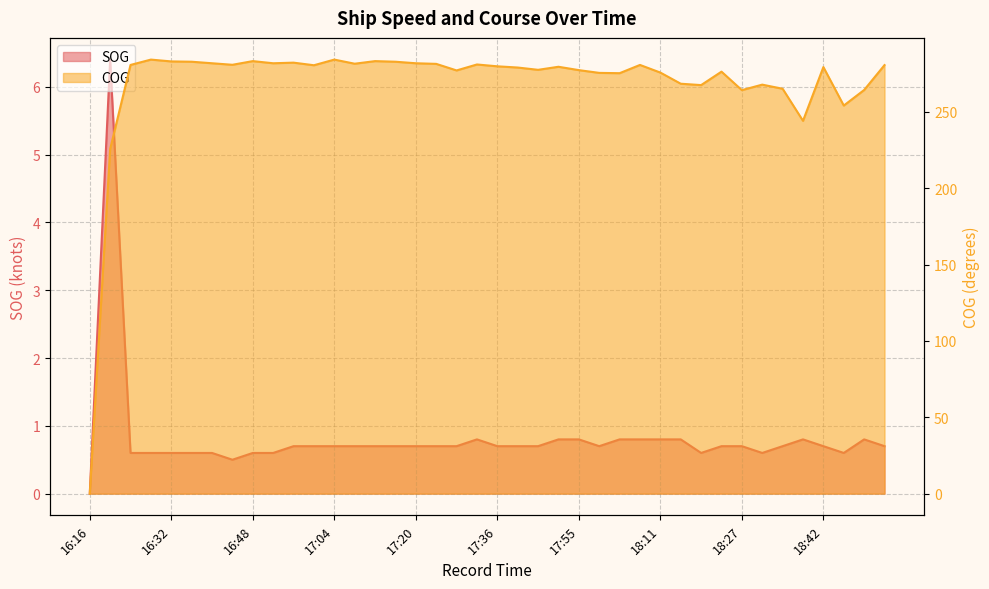

Rank the series by their average value, from highest to lowest.

COG, SOG